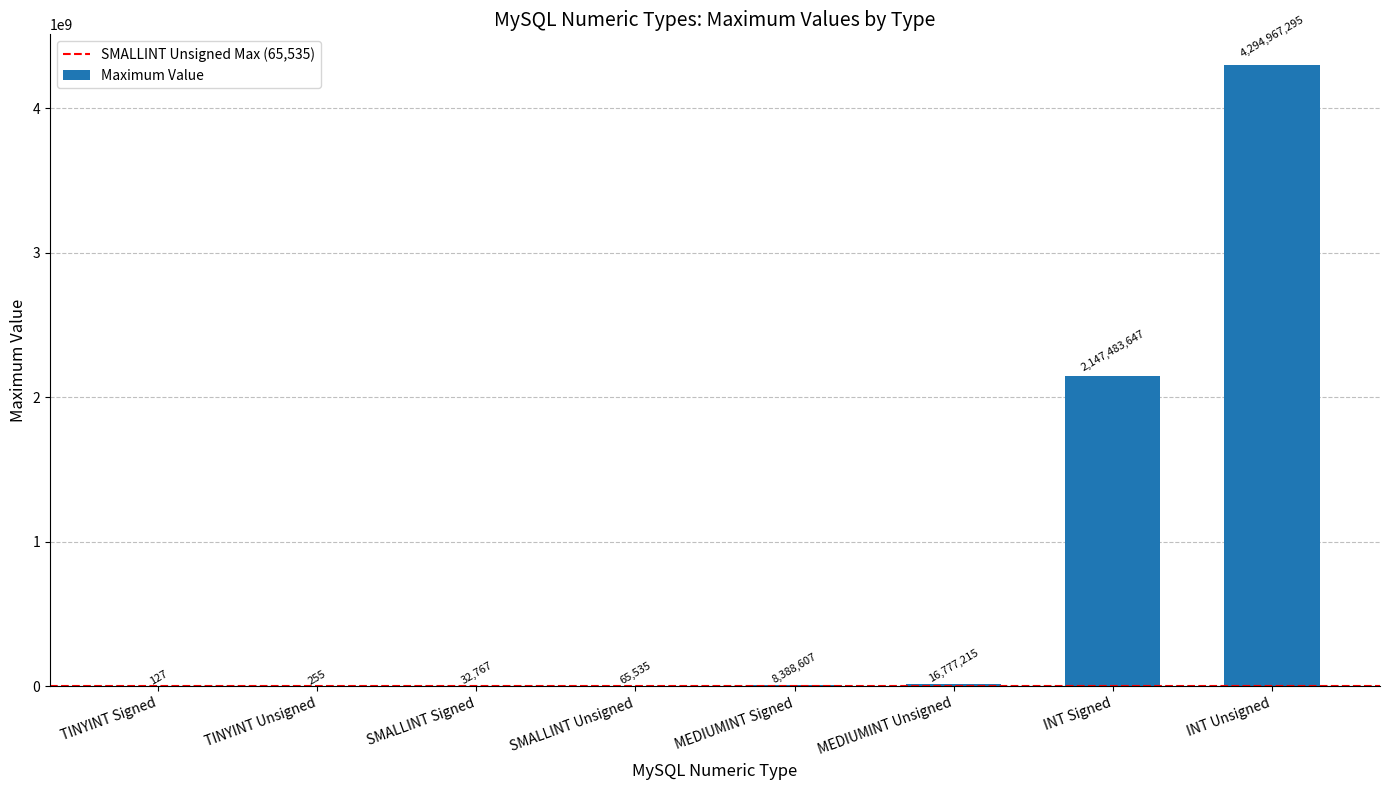

Reading left to right, list all the values displayed in this chart.

TINYINT Signed=127	TINYINT Unsigned=255	SMALLINT Signed=32767	SMALLINT Unsigned=65535	MEDIUMINT Signed=8388607	MEDIUMINT Unsigned=16777215	INT Signed=2147483647	INT Unsigned=4294967295